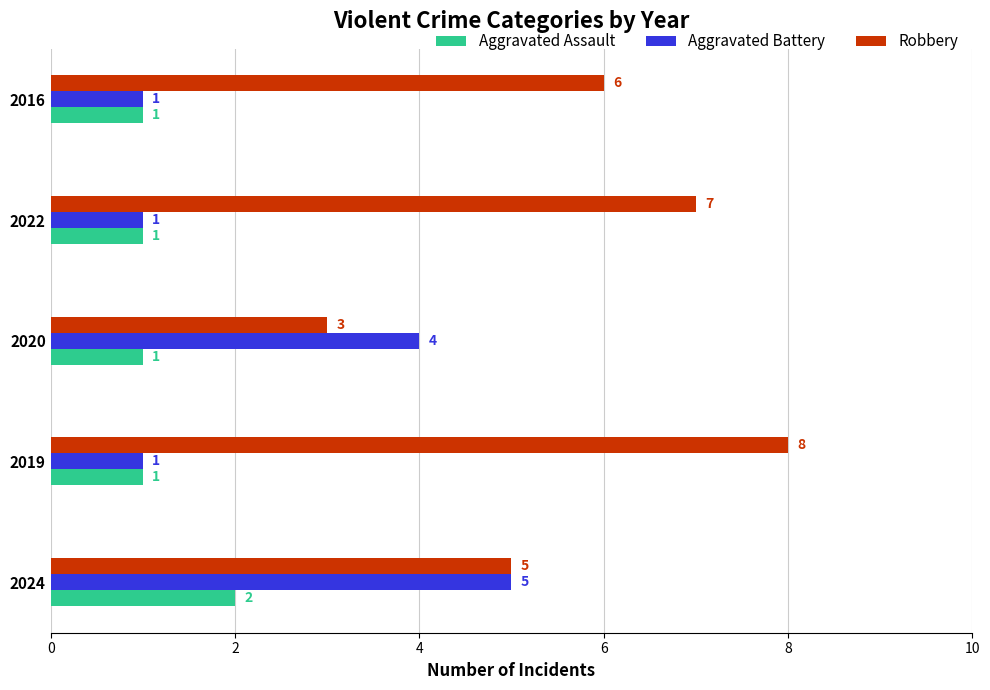

What is the difference between the maximum and minimum values in the Robbery series?

5